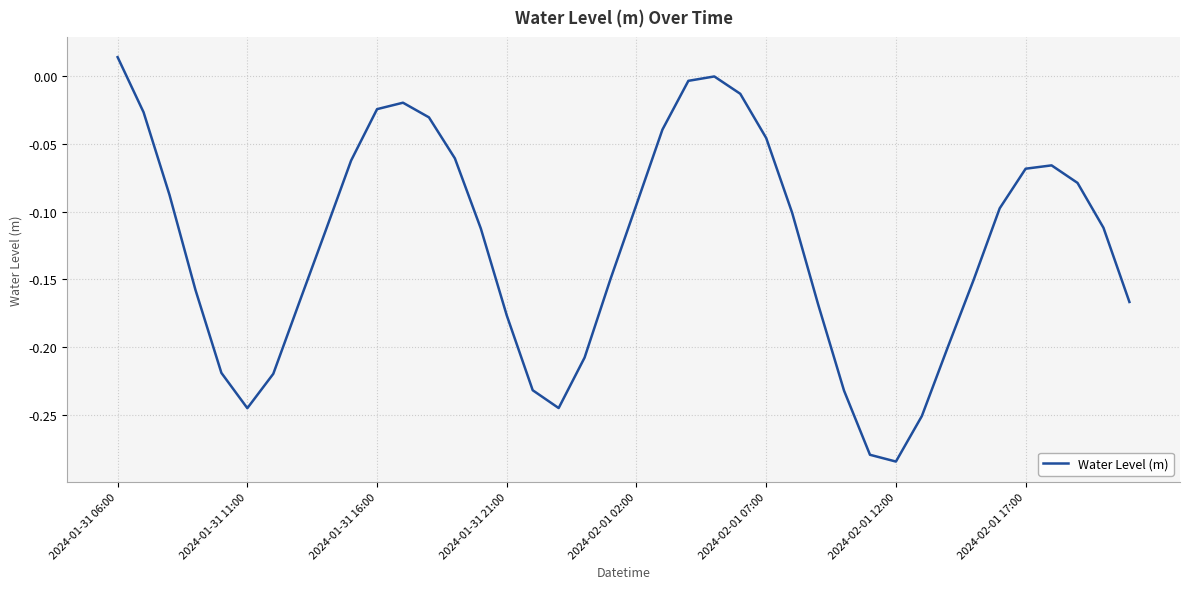

What is the difference between the maximum and minimum values?

0.3